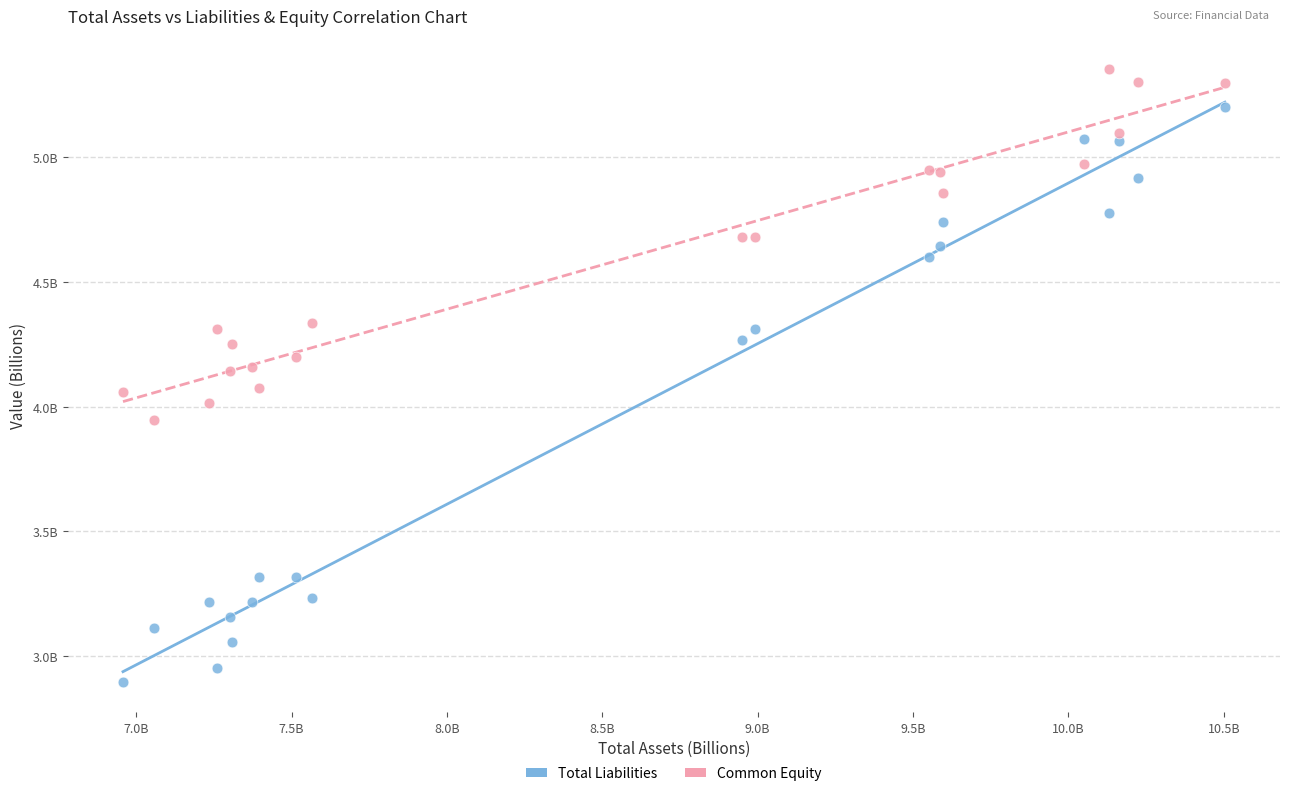

What are all the series names shown in the legend?

Total Liabilities, Common Equity